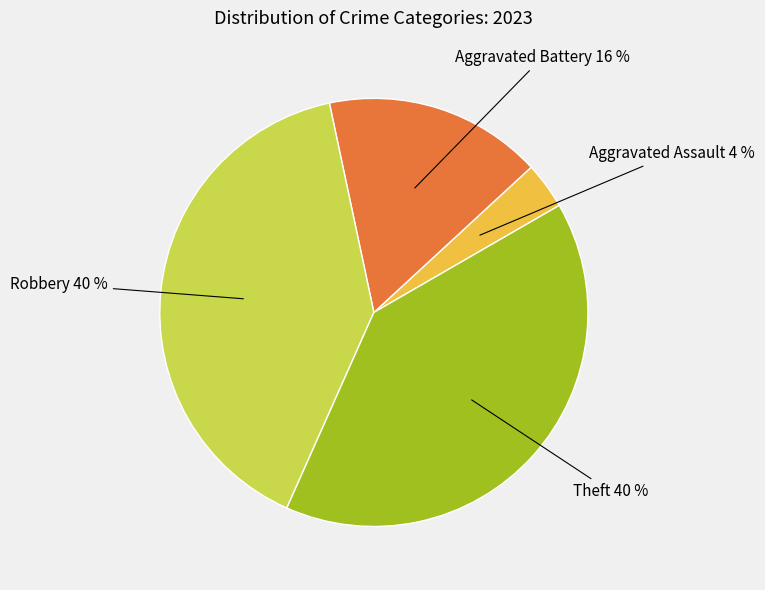

Combined, do Aggravated Battery and Theft account for over 50%?

Yes